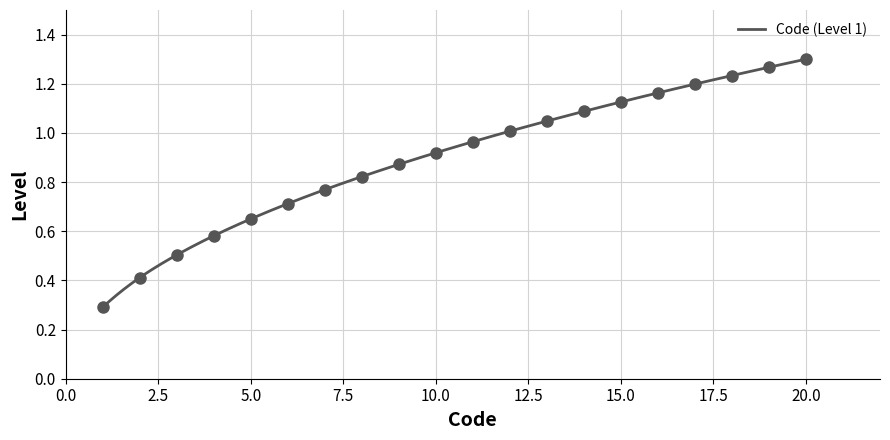

Approximately how many times larger is the value at 6 compared to 13?

0.7